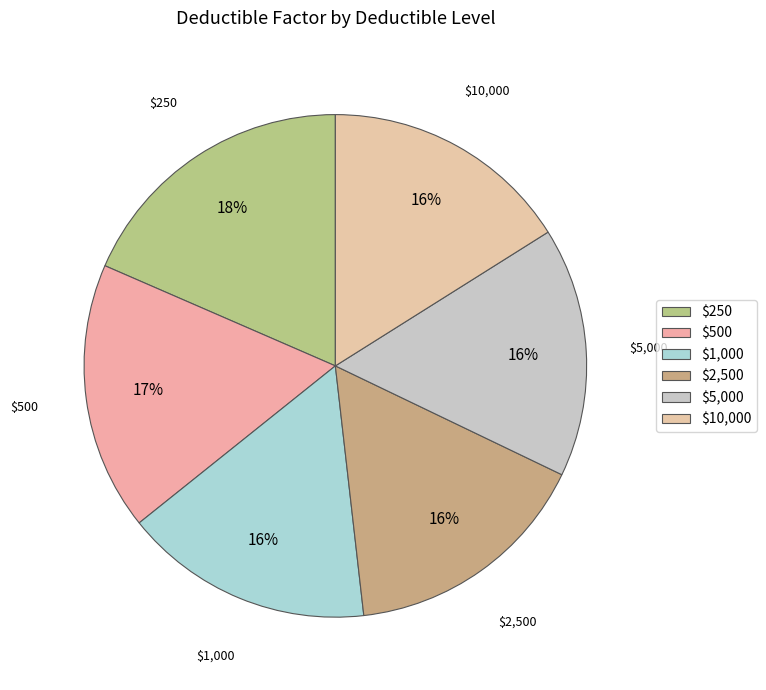

Is it true that $10,000 is 5% of the pie?

False